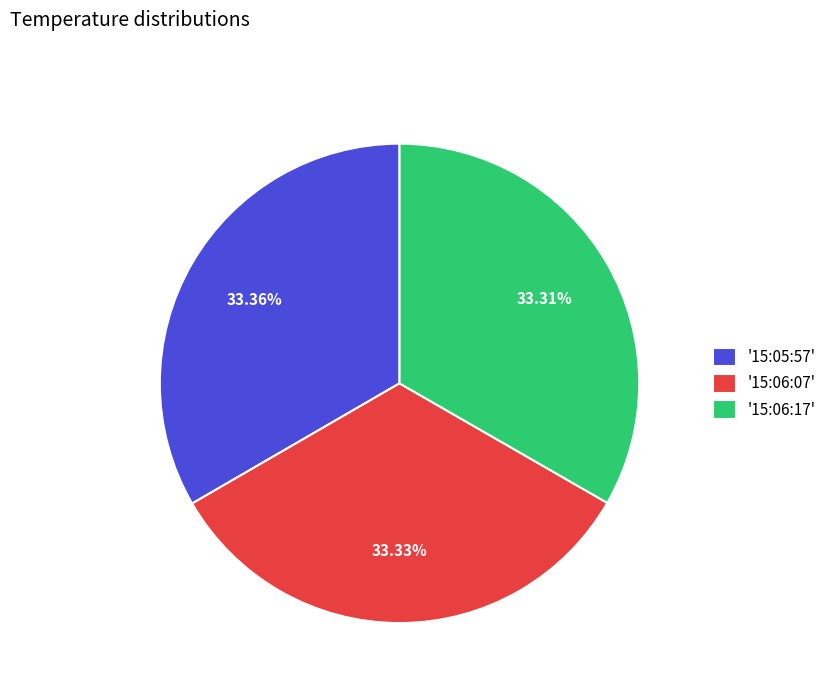

Is the sum of '15:06:07' and '15:05:57' greater than half?

Yes